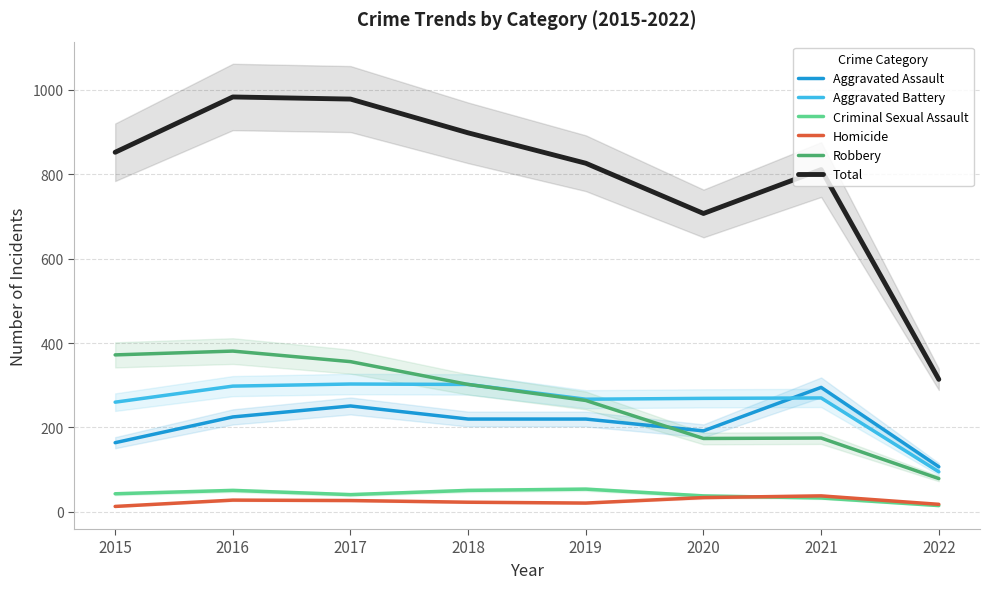

At which category is the sum across all series the highest?

2016